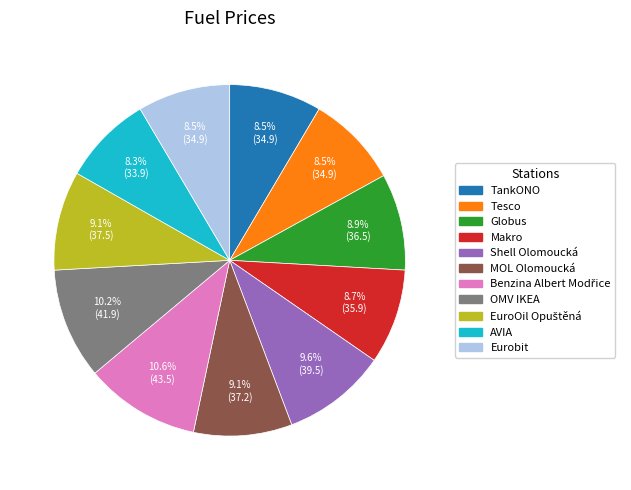

Which has a higher value, MOL Olomoucká or AVIA?

MOL Olomoucká